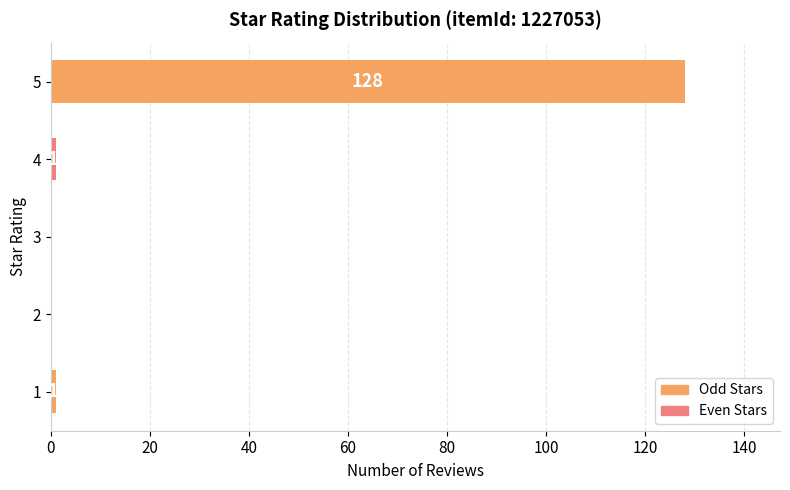

Reading bottom to top, what are all the values shown in this chart?

1=1	2=0	3=0	4=1	5=128